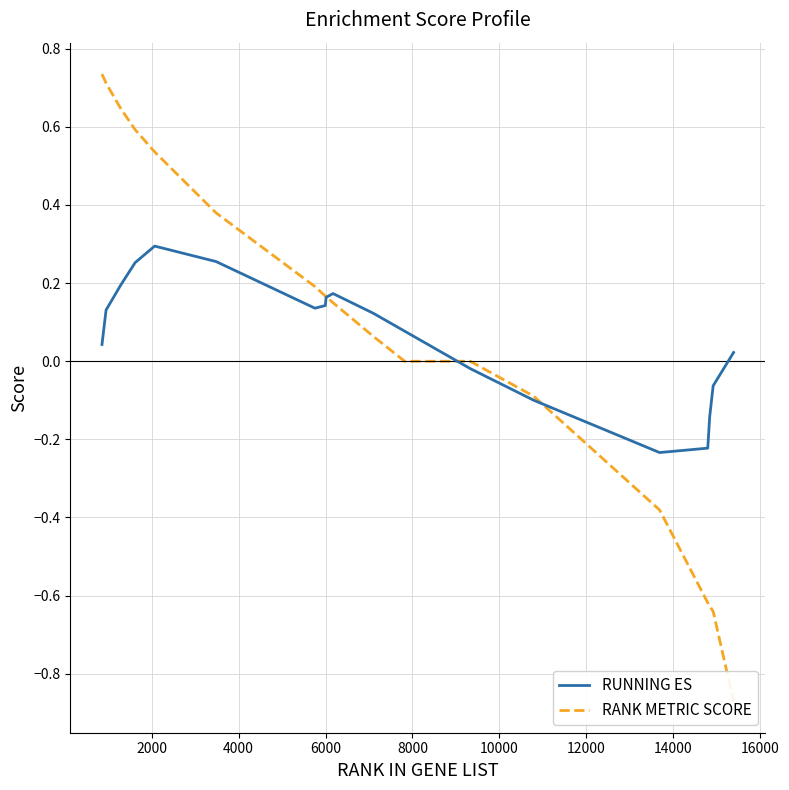

How many values in RUNNING ES are above zero?

14